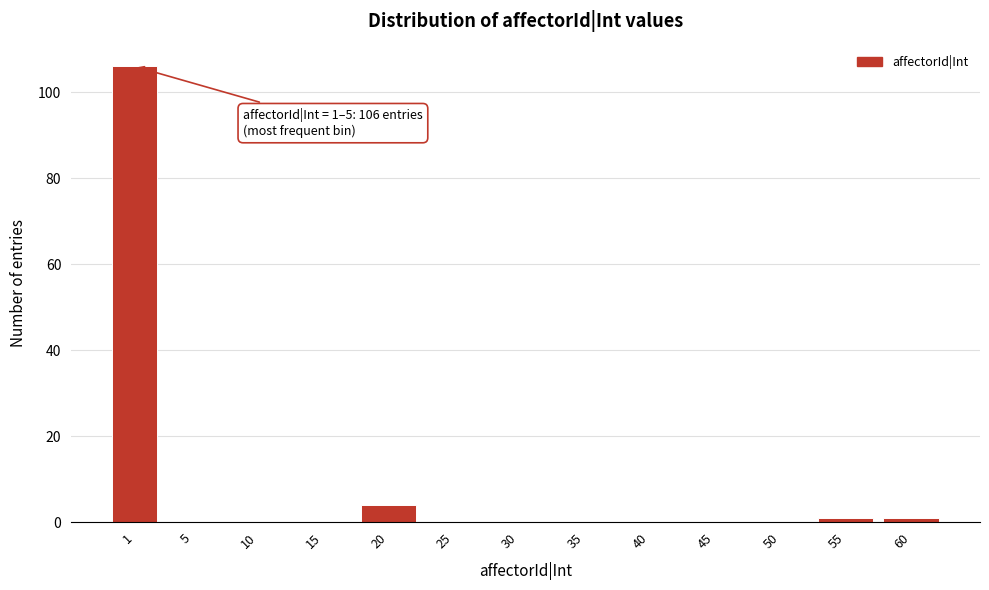

Reading left to right, what are all the values shown in this chart?

1=106	5=0	10=0	15=0	20=4	25=0	30=0	35=0	40=0	45=0	50=0	55=1	60=1